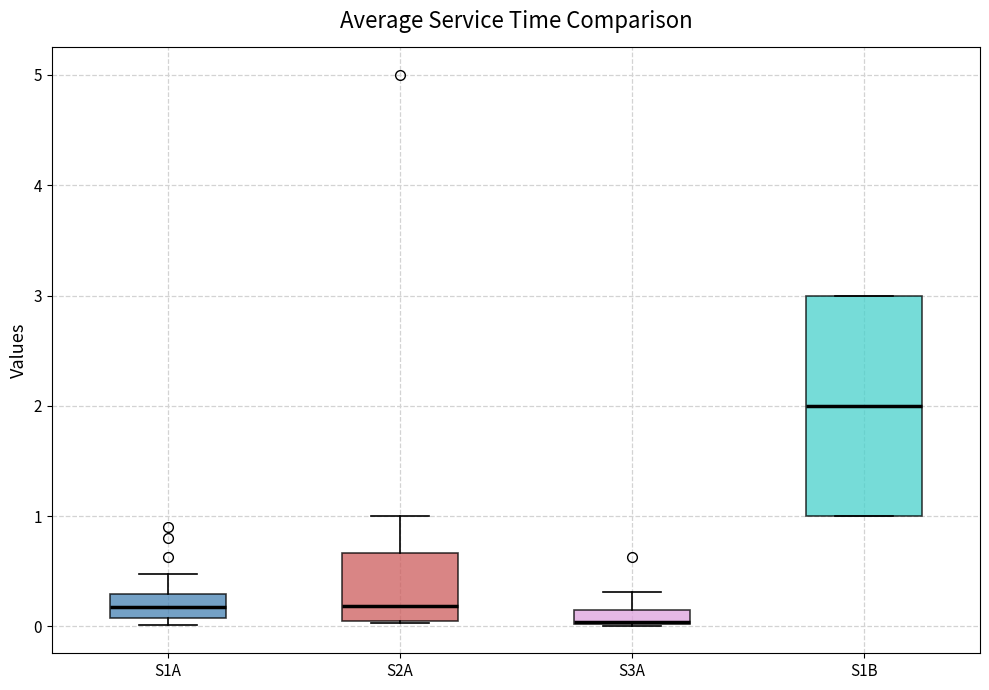

Where does the upper whisker of the box for S3A end on the y-axis? The values are not printed on the chart, so give them approximately, as read against the axis.

0.3